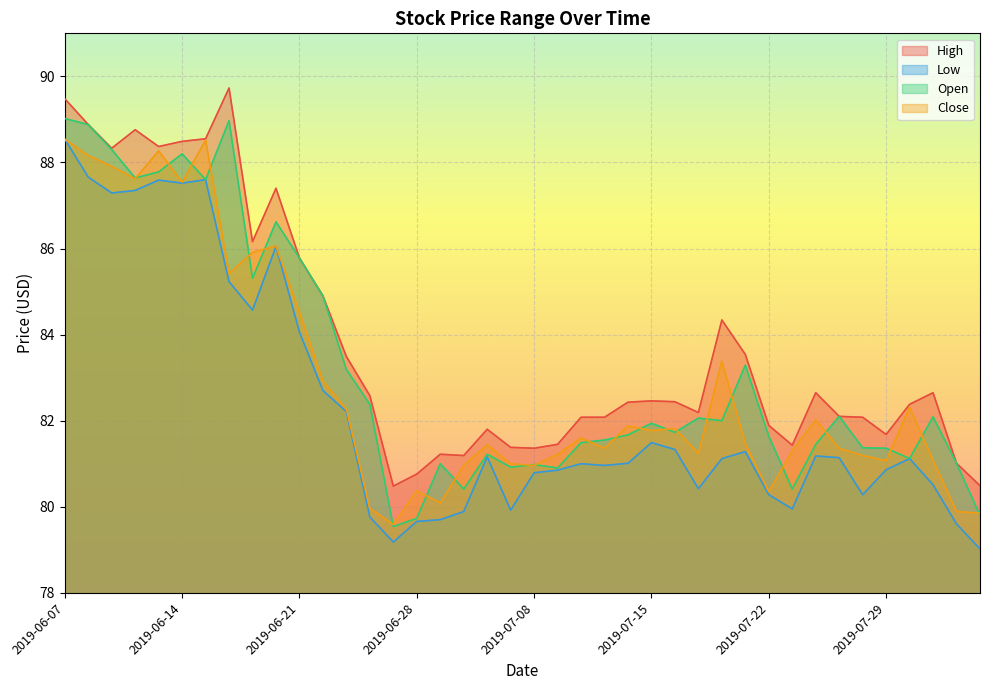

At which label is Open closest to 84?

2019-07-19